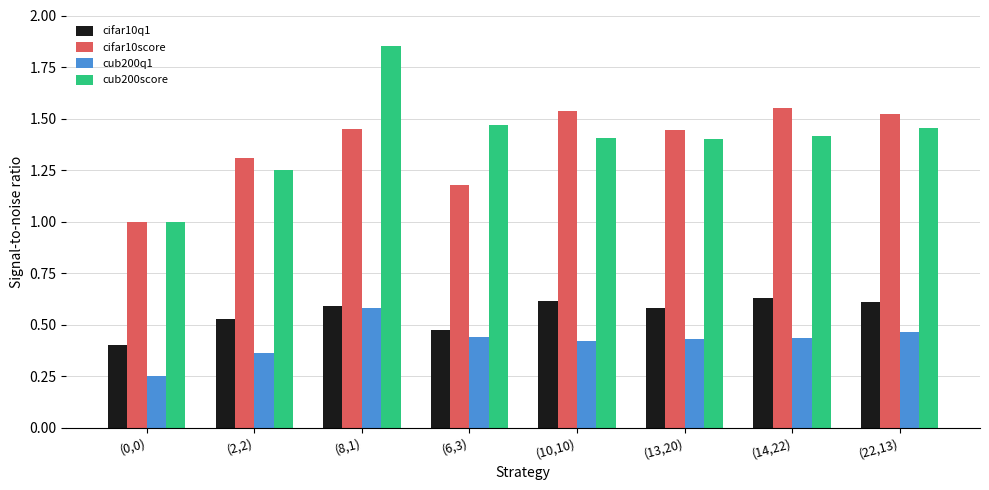

Is the value of cifar10score at (0,0) greater than the value of cifar10q1 at (22,13)?

Yes